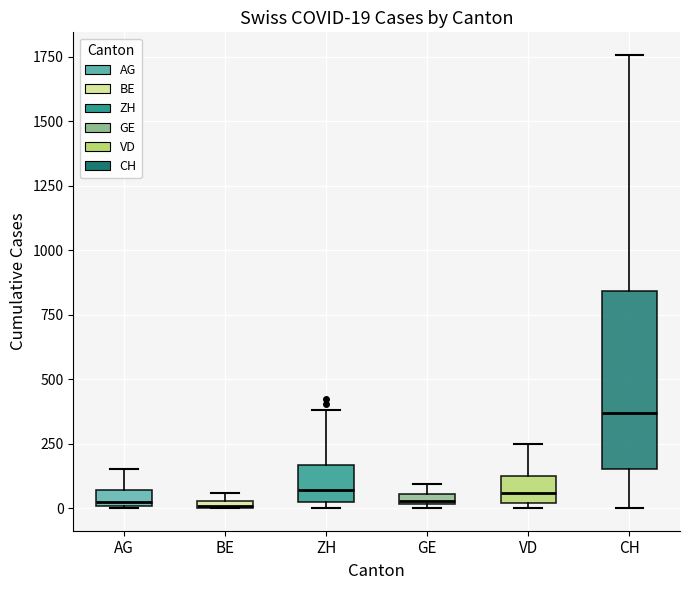

Comparing the boxes themselves (not the whiskers), which one is the tallest?

CH